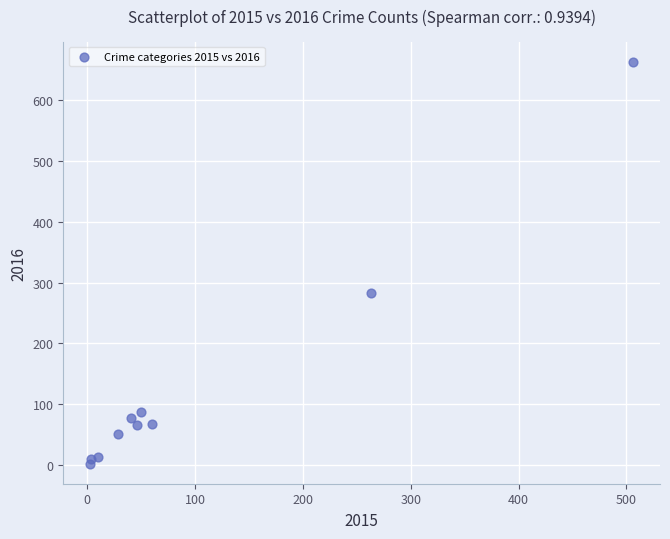

What Y value in the scatter plot is closest to 332?

283